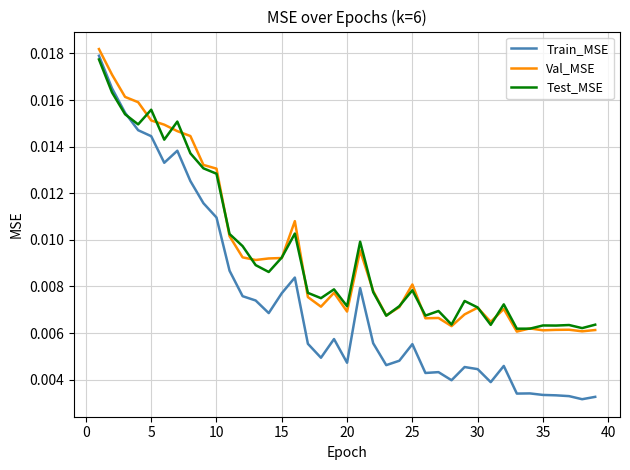

True or false: Train_MSE and Val_MSE intersect in this chart.

False